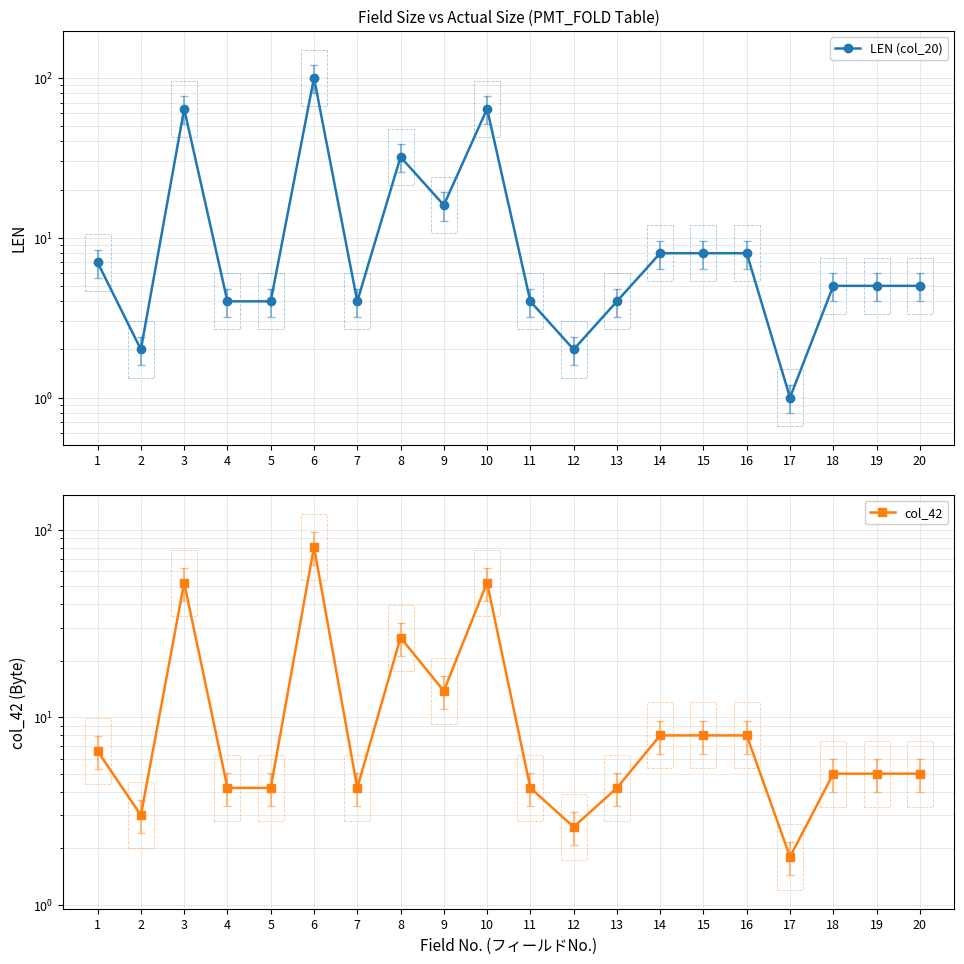

What is the total value across all series at 17?

2.8